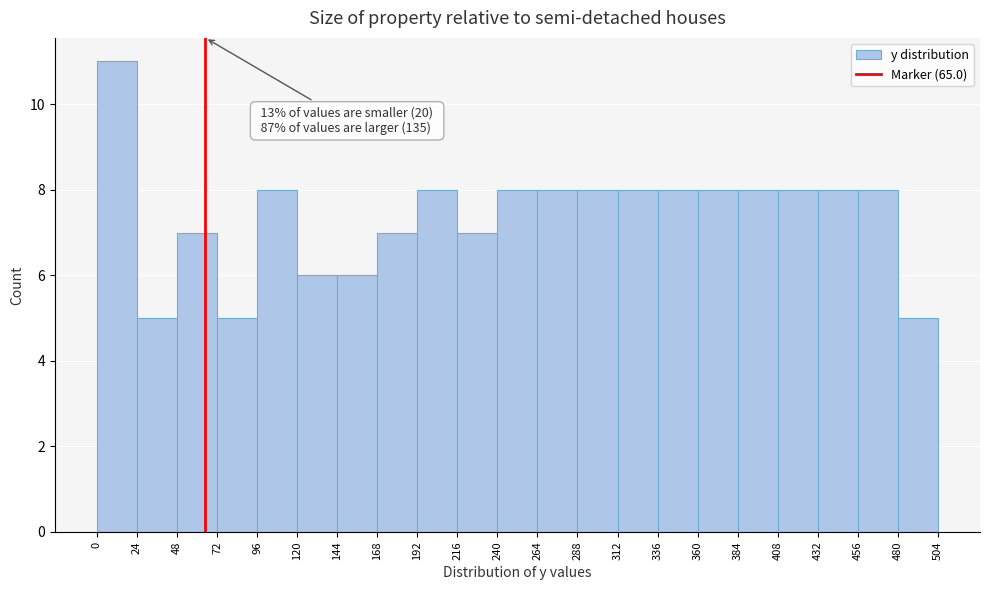

Over which range of the x-axis is the bar tallest?

0 to 24